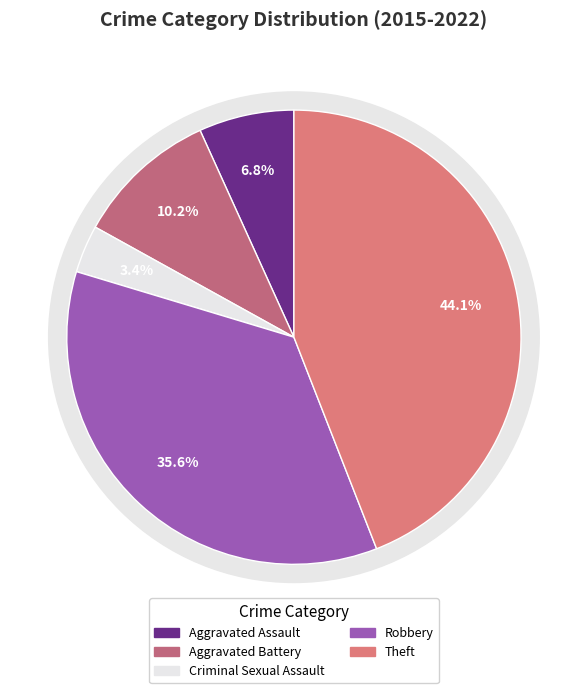

To the nearest percent, what percentage of the pie is Theft?

44%